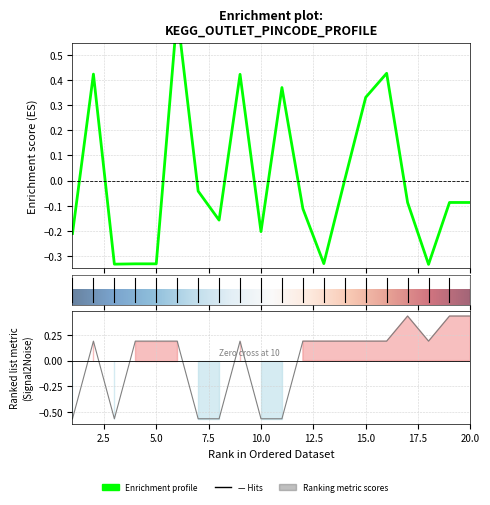

What is the value of the PIN CODE point at the 13th from the left?

-0.3